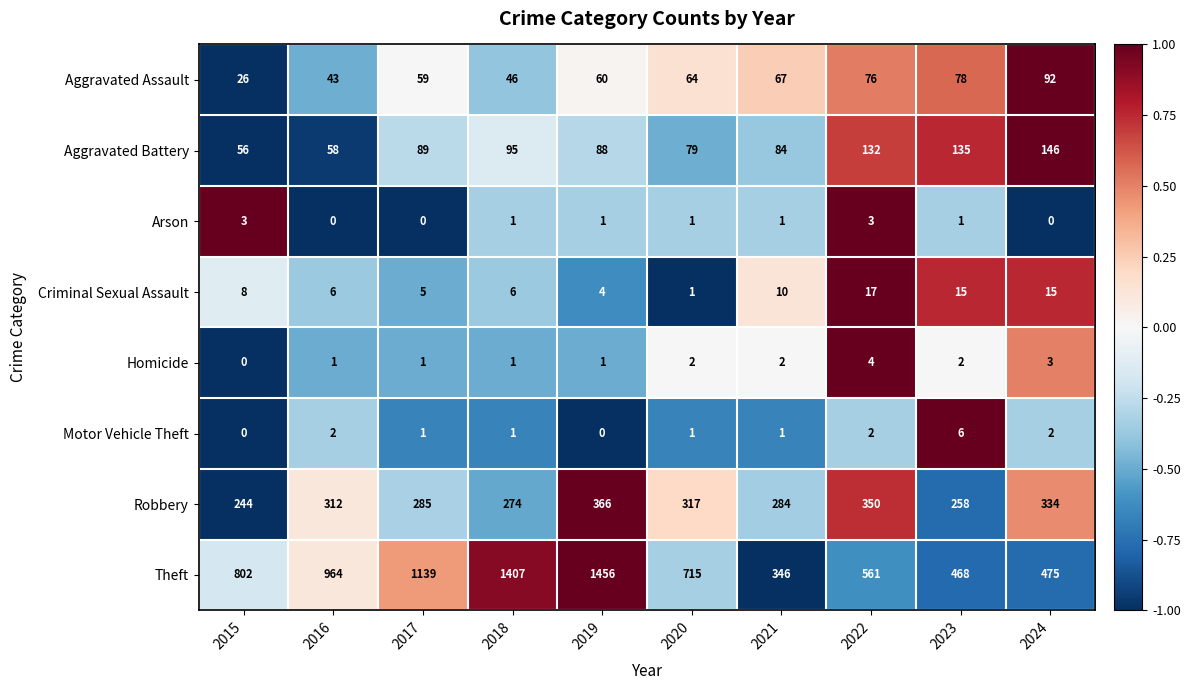

What is the spread (max minus min) of values at 2016?

964